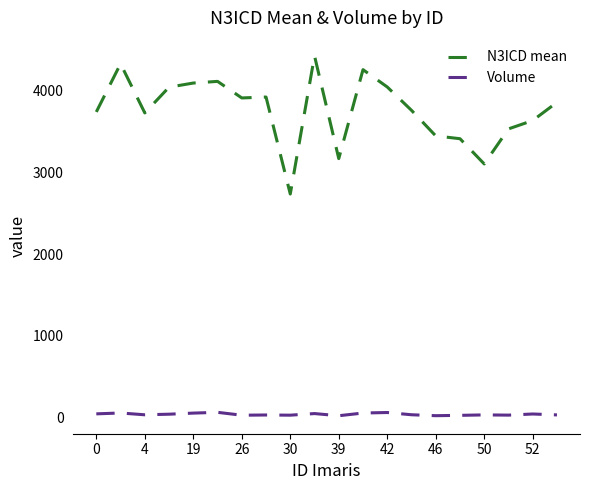

Which series has the widest spread of values?

N3ICD mean